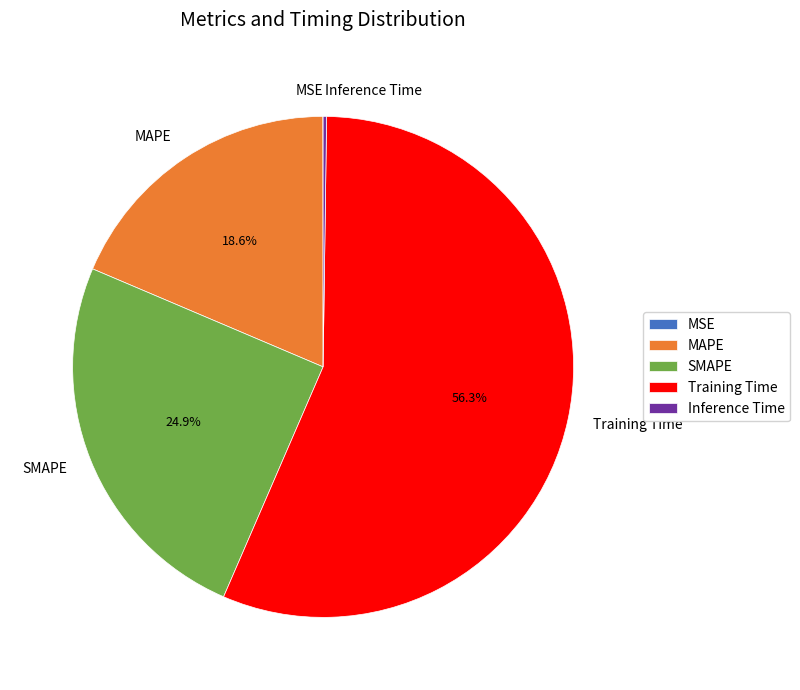

Which slice is the largest?

Training Time